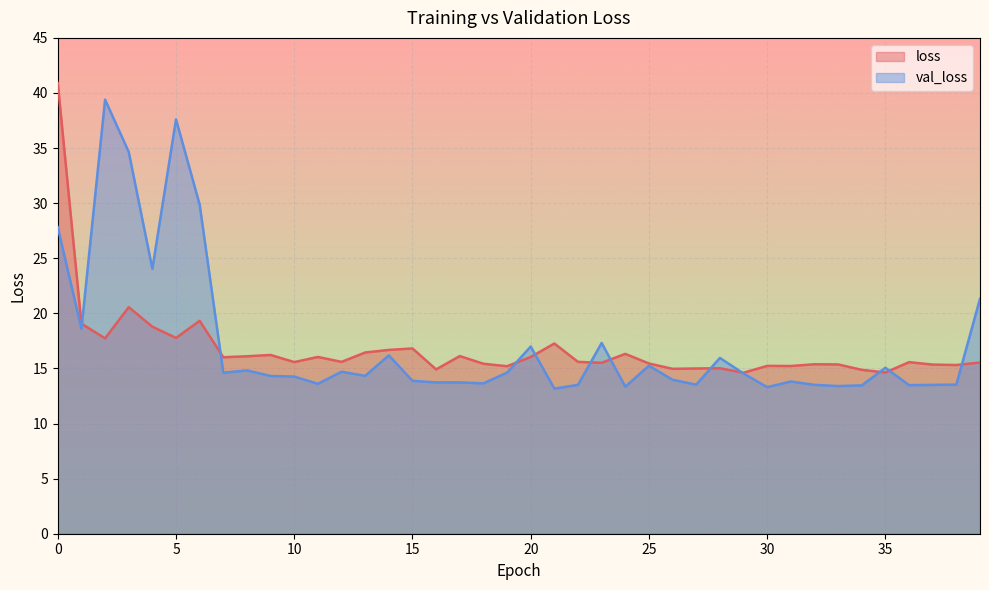

After their last crossing, which series has the higher values: loss or val_loss?

val_loss